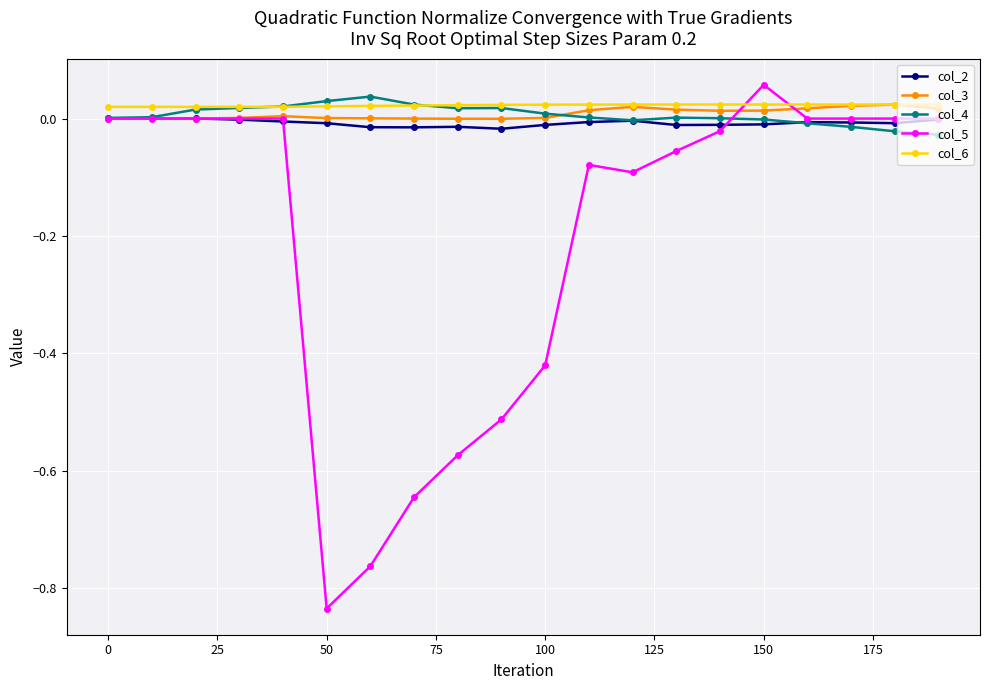

True or false: col_5 has more than 0 interior local peaks.

True